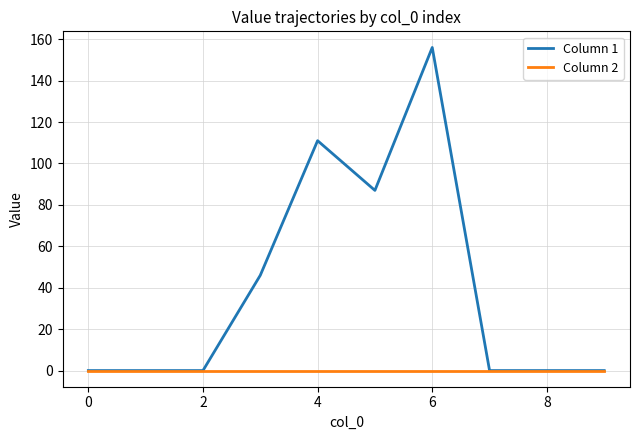

What is the maximum value shown in the chart?

156